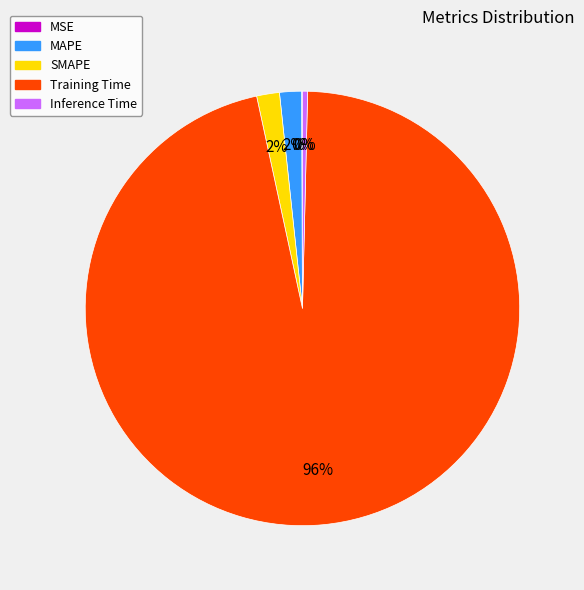

Which category has the biggest portion of the pie?

Training Time